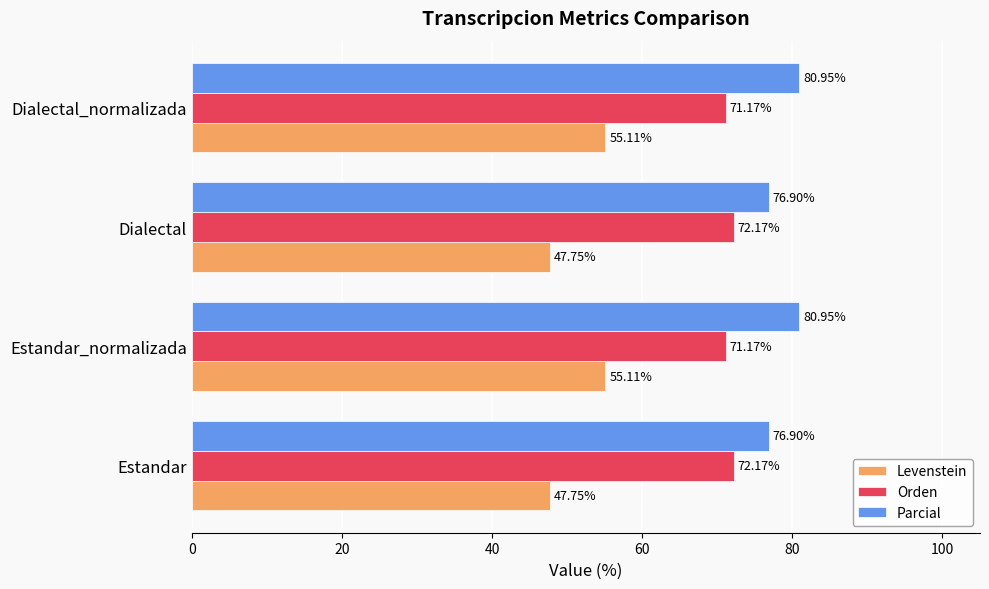

Rank the series by their average value, from highest to lowest.

Parcial, Orden, Levenstein